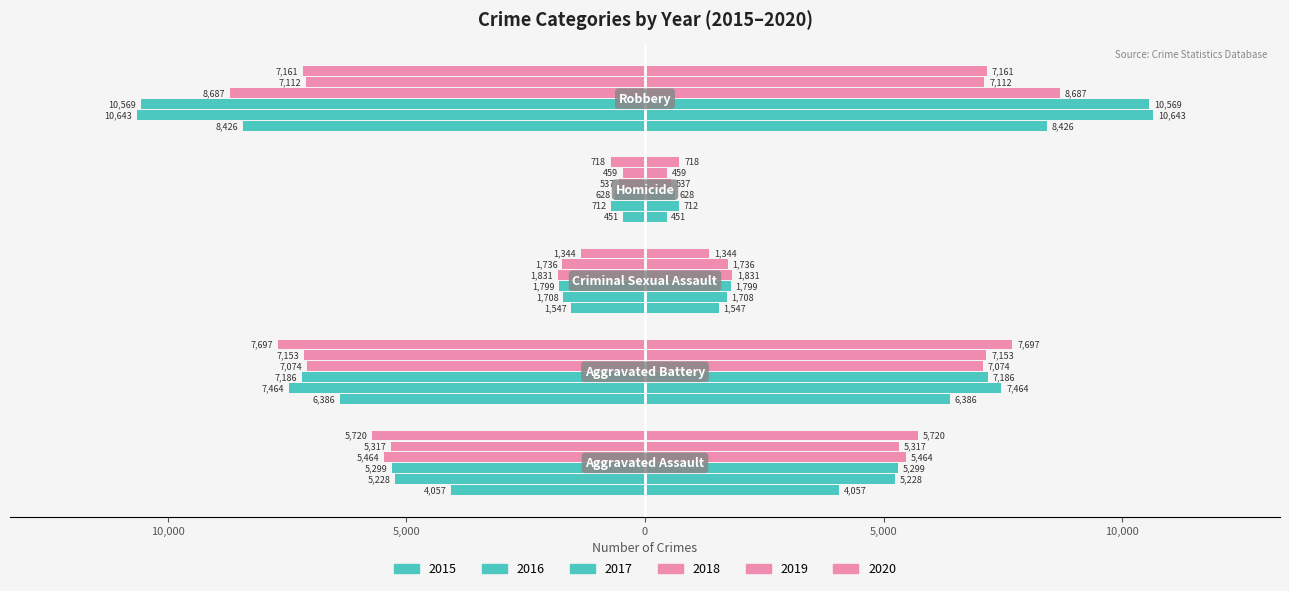

What is the minimum value shown in the chart?

-10643